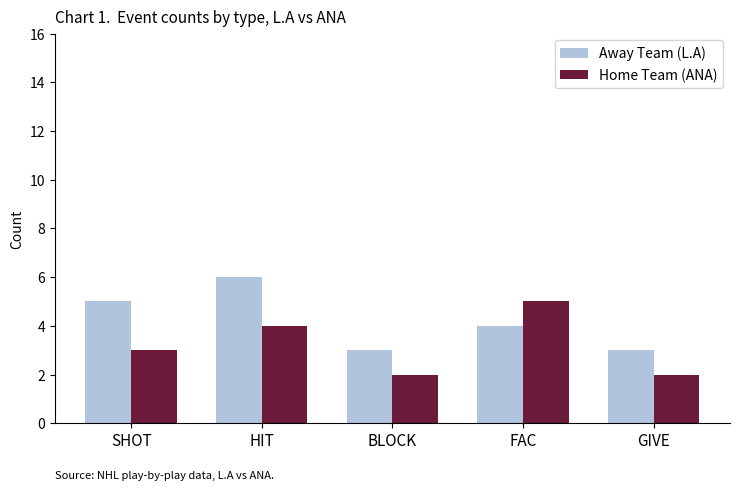

Are the bars horizontal?

No